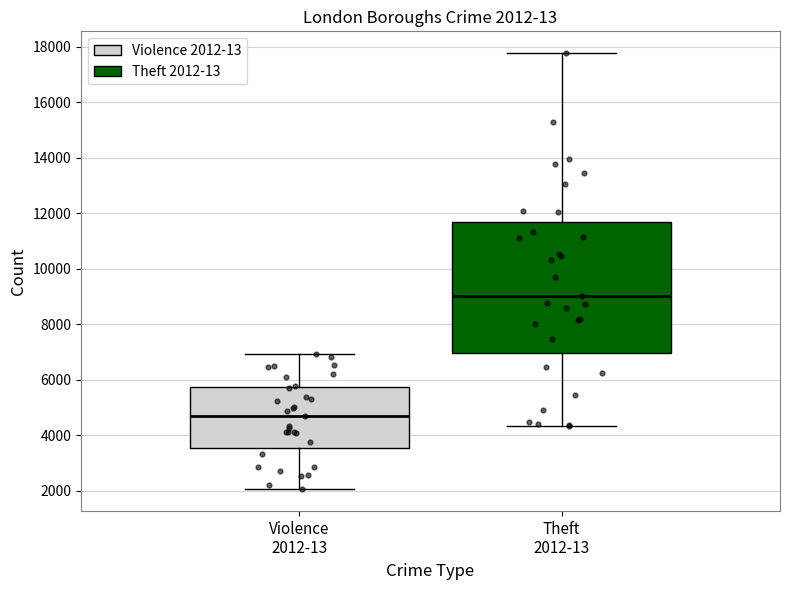

Which box is the tallest, from its lower edge to its upper edge?

Theft 2012-13